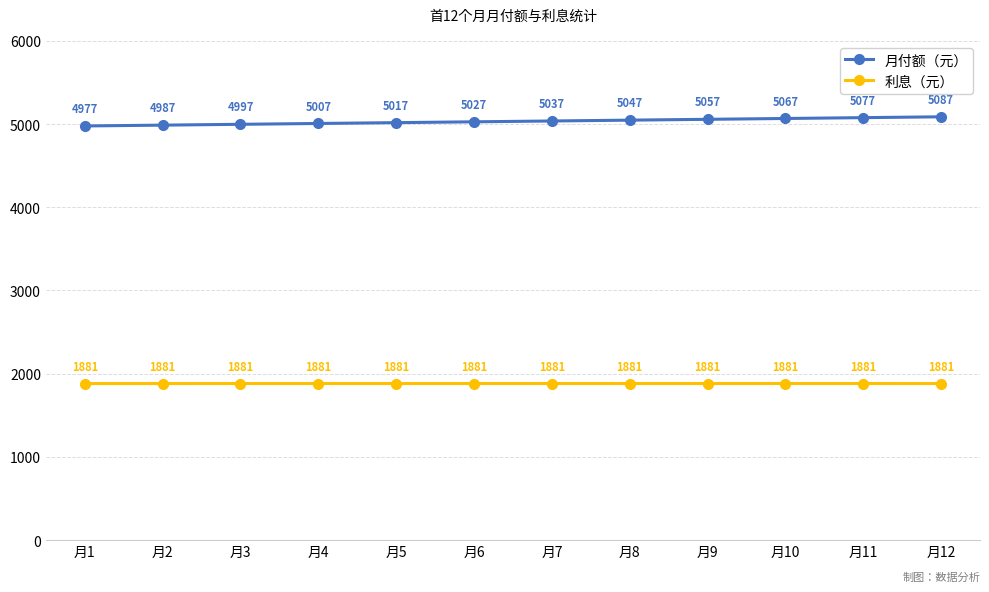

True or false: 利息（元） and 月付额（元） intersect in this chart.

False